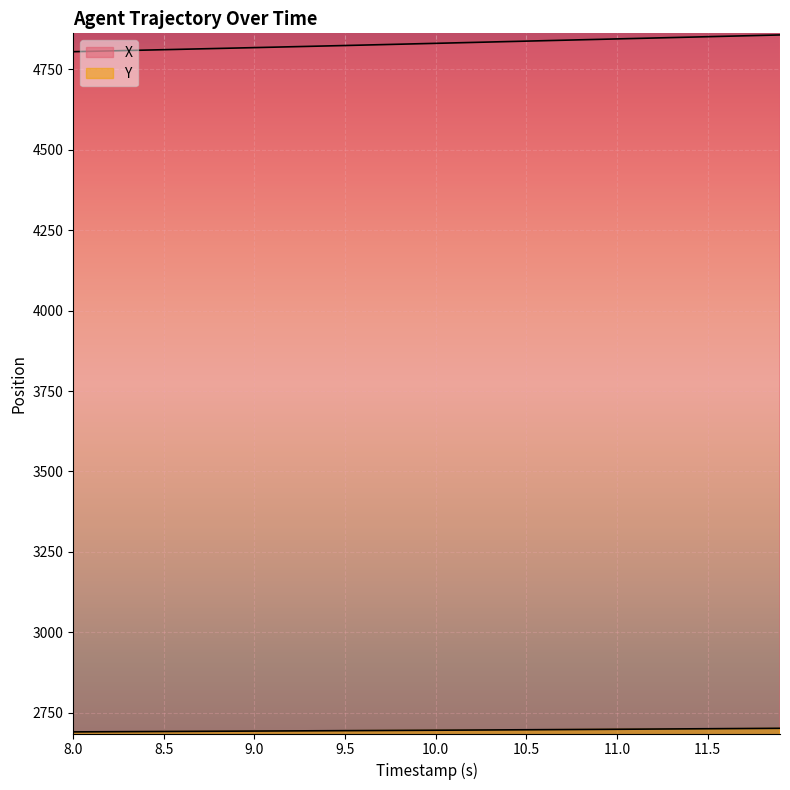

What is the minimum value shown in the chart?

2690.4